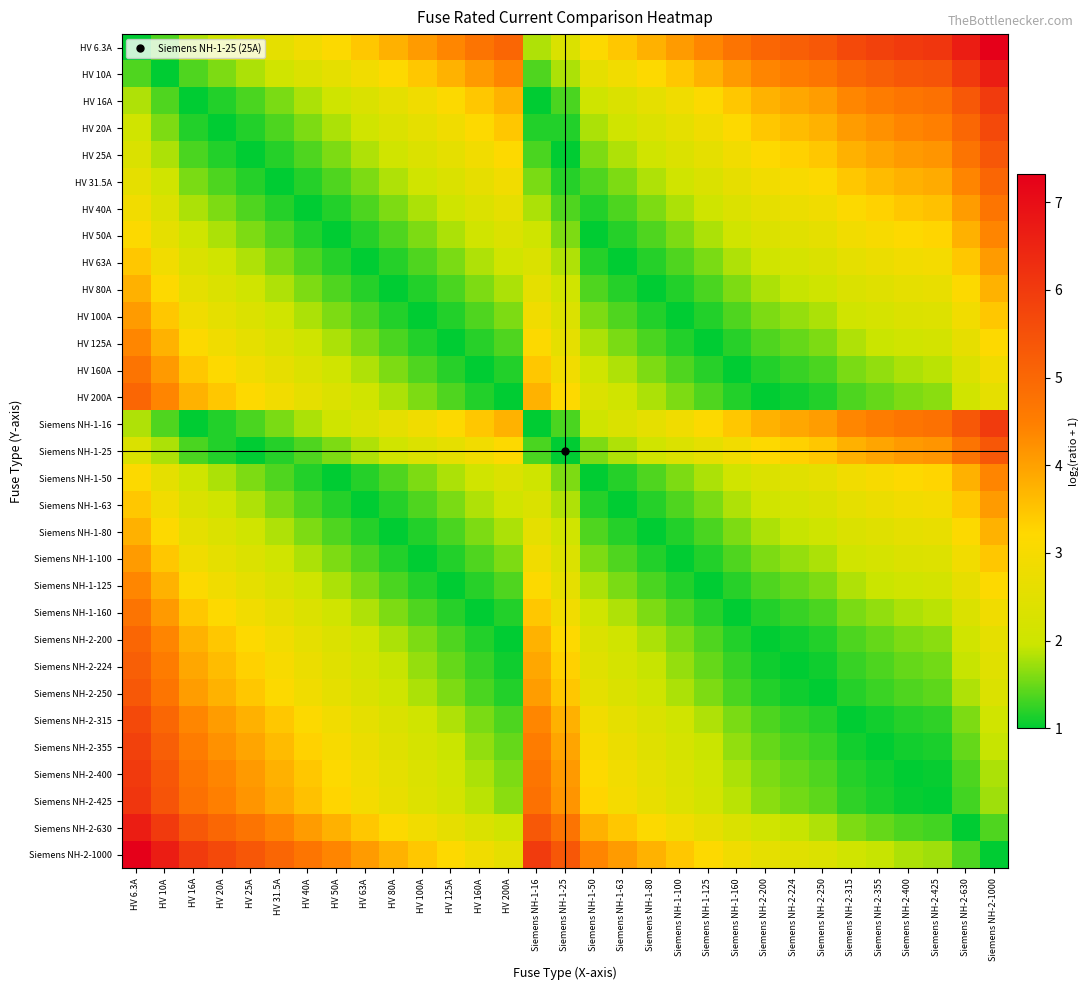

What is the maximum value shown in the chart?

7.3